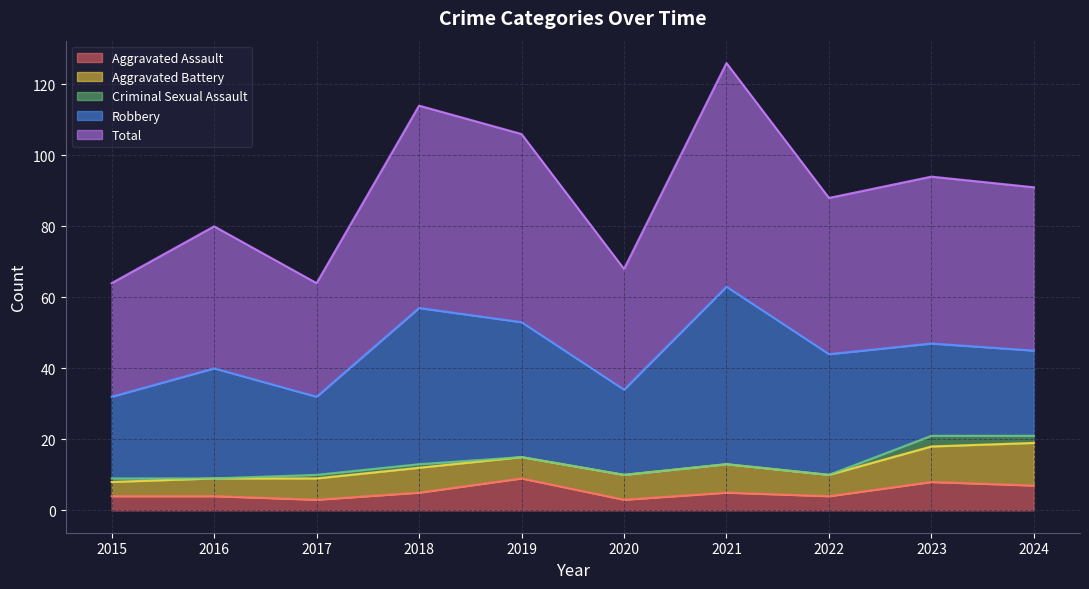

Is the value of Criminal Sexual Assault at 2015 greater than the value of Robbery at 2021?

No